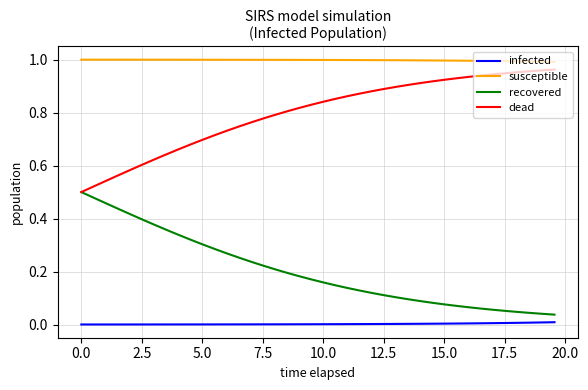

True or false: recovered and infected cross at least once.

False